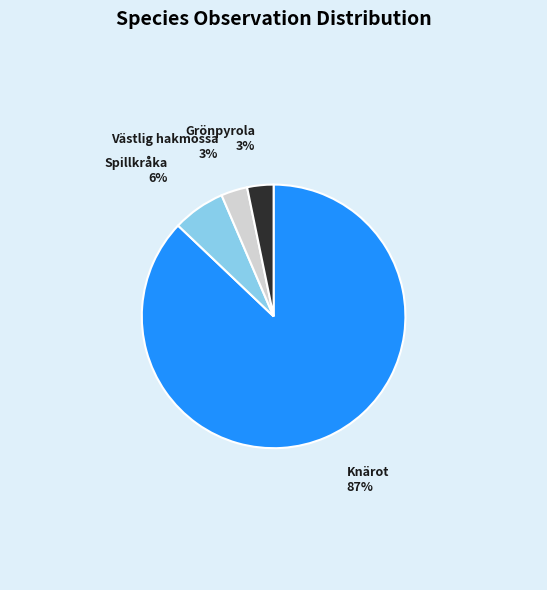

Does any single category account for the majority?

Yes